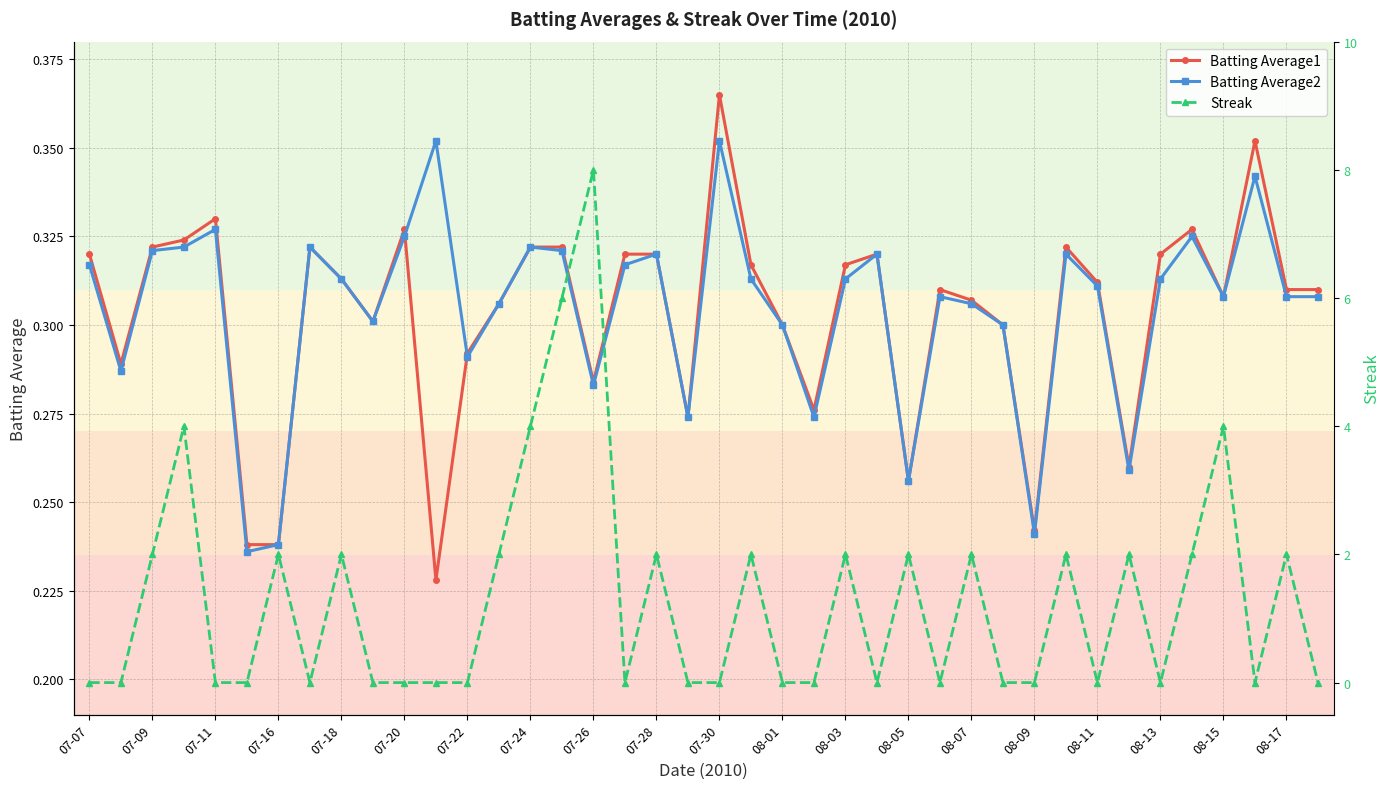

Is this an area chart (filled region under the line)?

No